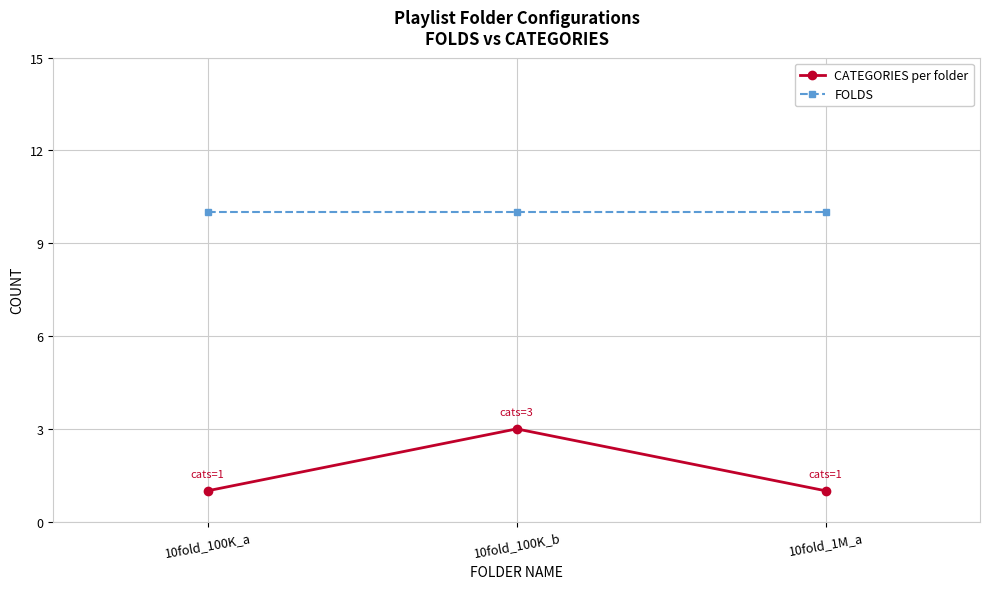

At which category is the sum across all series the highest?

10fold_100K_b